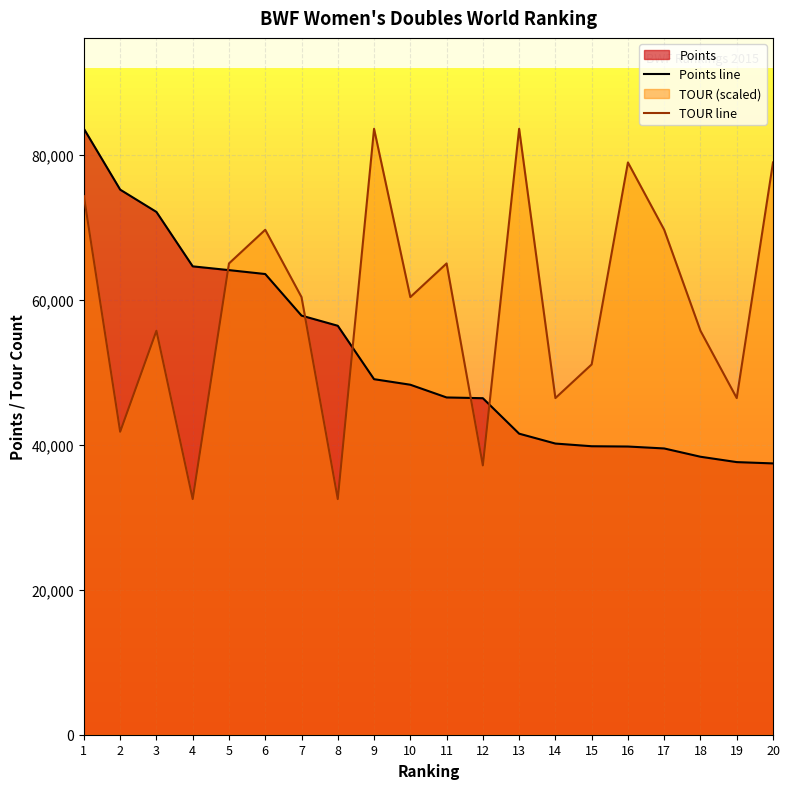

What is the average value of the TOUR line series?

59476.5